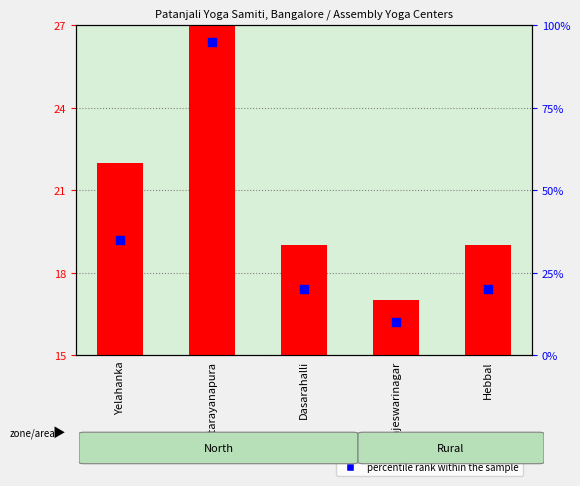

What is the change in value from Yelahanka to Rajarajeswarinagar?

-5